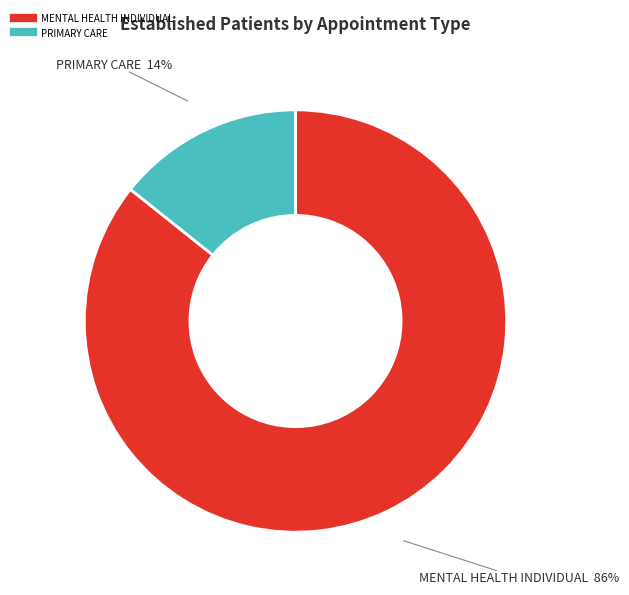

To the nearest percent, what is the average slice percentage?

50%